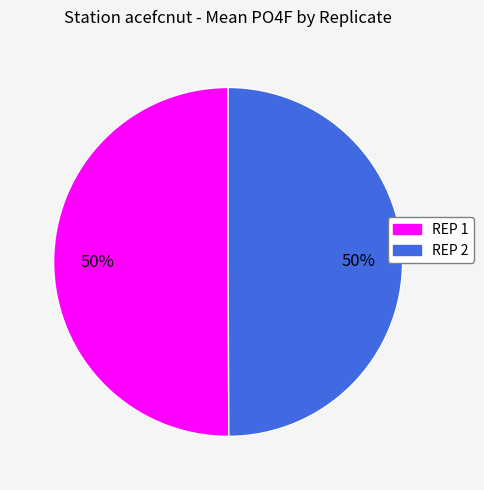

To the nearest percent, what portion does REP 1 represent?

50%